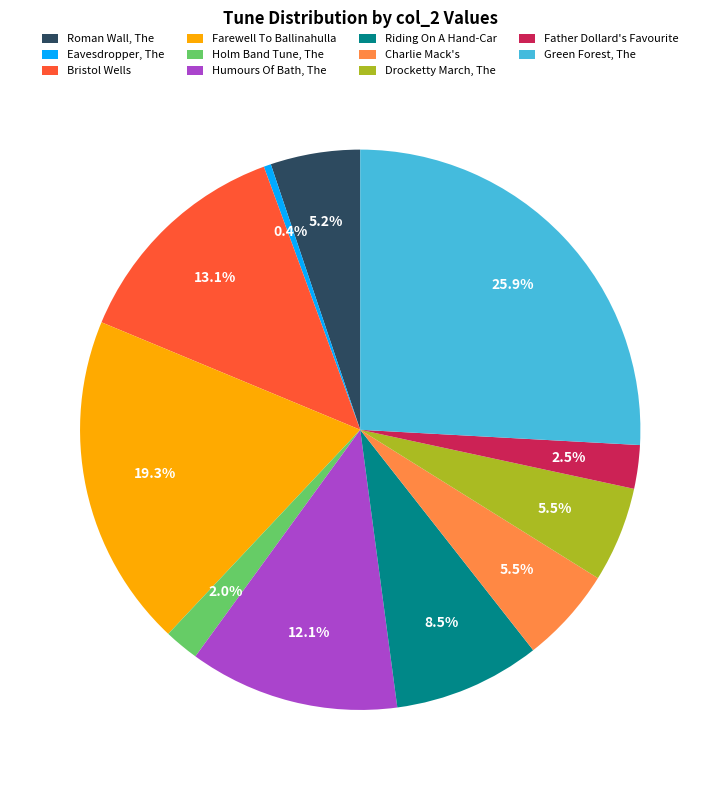

Which category has the biggest portion of the pie?

Green Forest, The